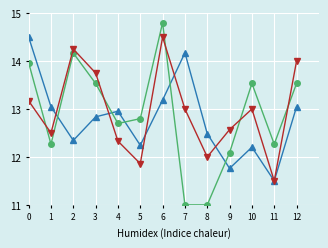

How many lines are shown in the chart?

3